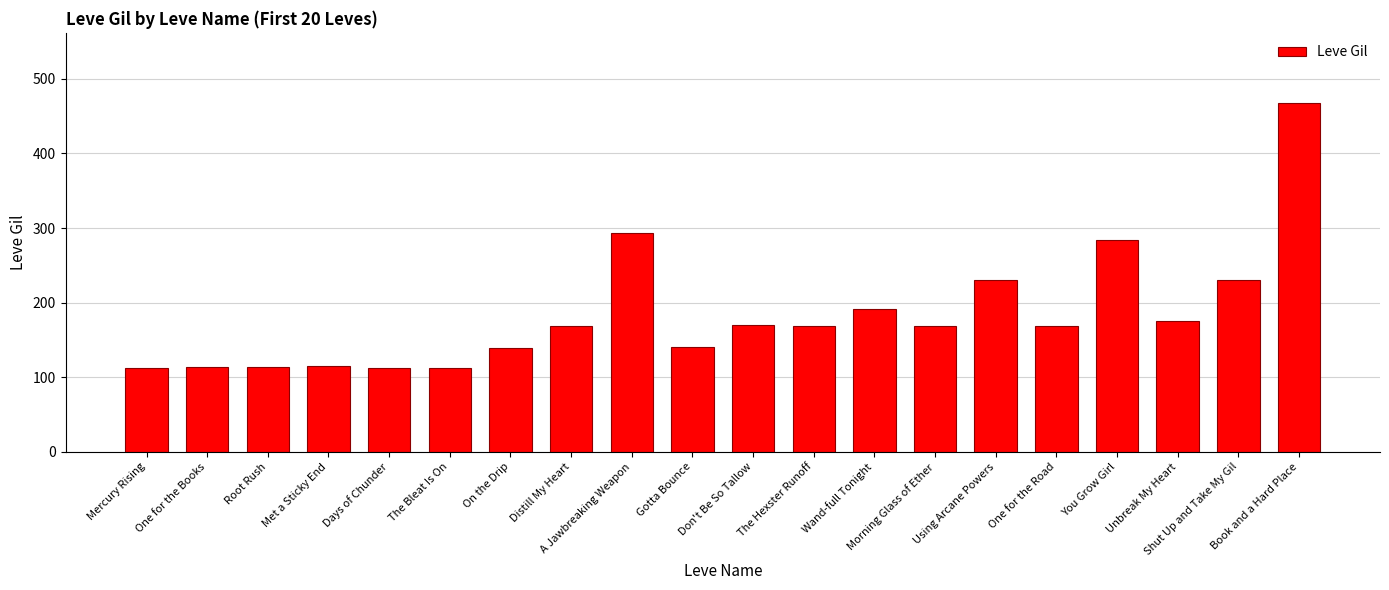

Which has a higher value, Using Arcane Powers or Distill My Heart?

Using Arcane Powers